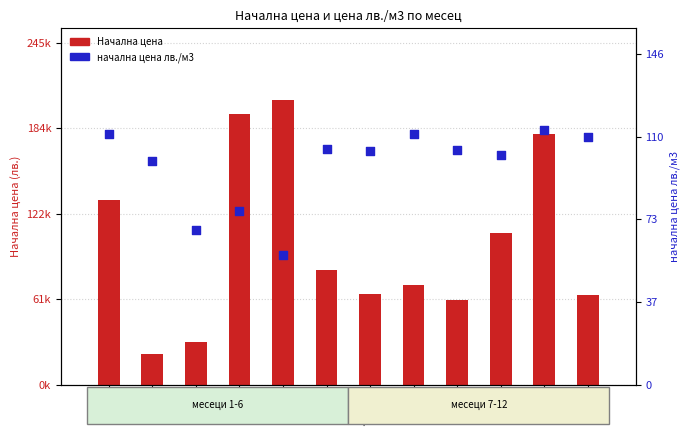

Which series has the largest total across all categories?

Начална цена